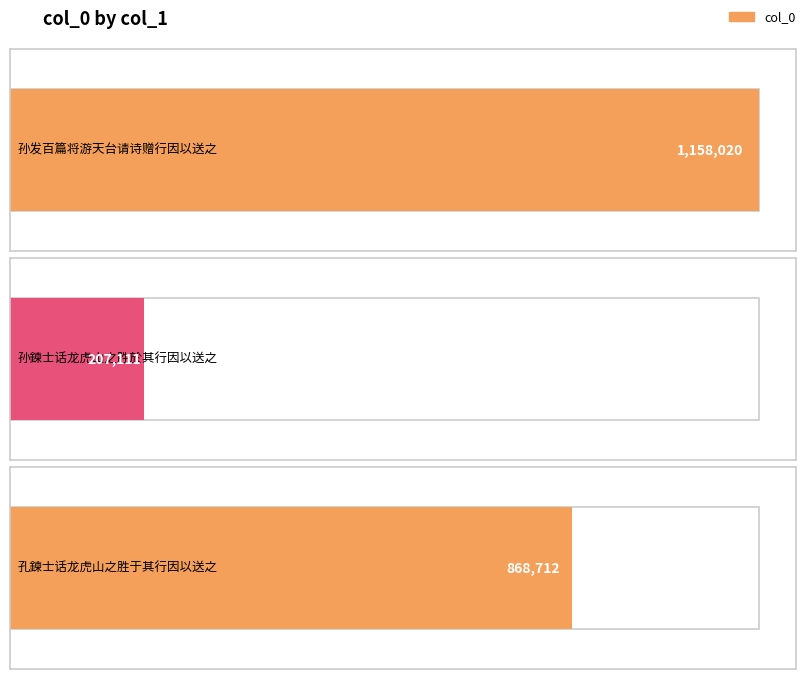

Reading left to right, what are all the values shown in this chart?

1158020	207111	868712